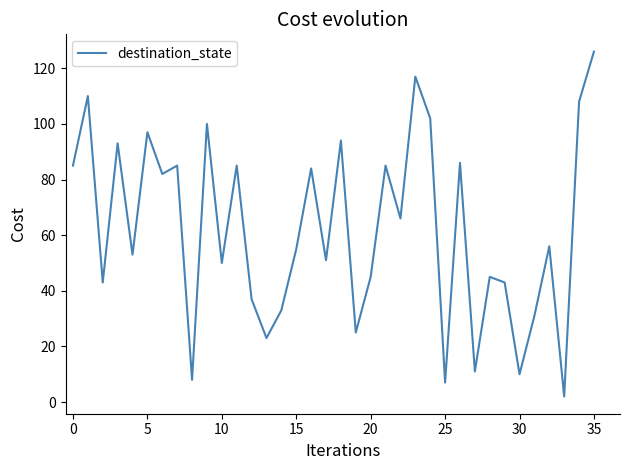

What is the difference between the maximum and minimum values?

124